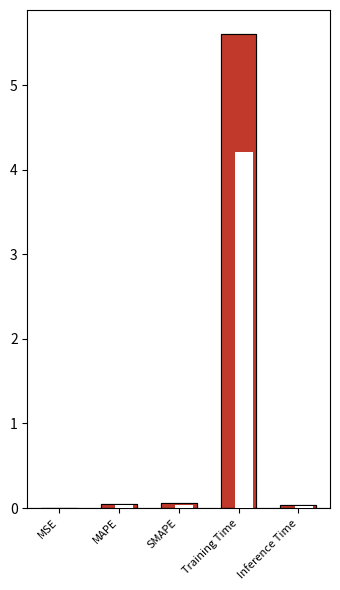

Which has a higher value, SMAPE or MAPE?

SMAPE